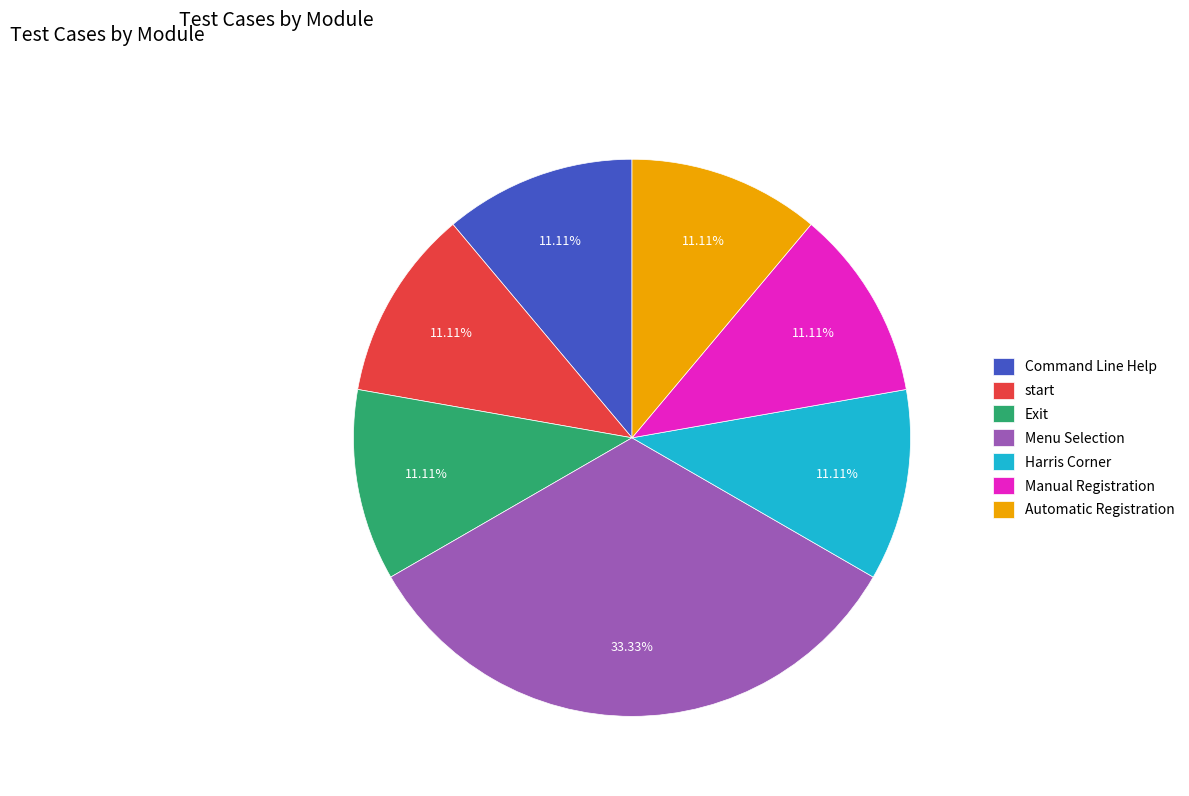

Is it true that Manual Registration is 1% of the pie?

False